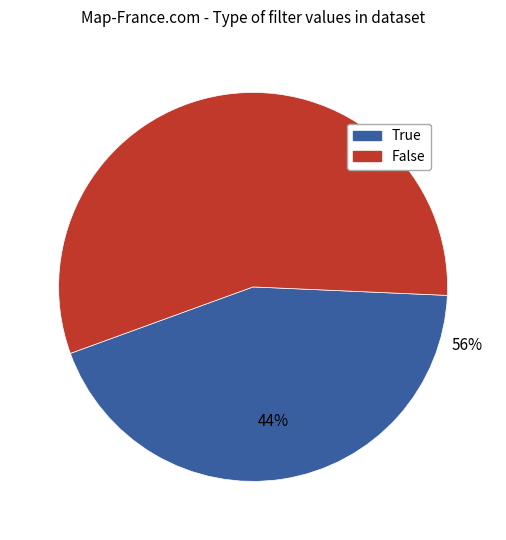

To the nearest percent, what percentage of the pie is Filter_3_Value_1 True?

44%